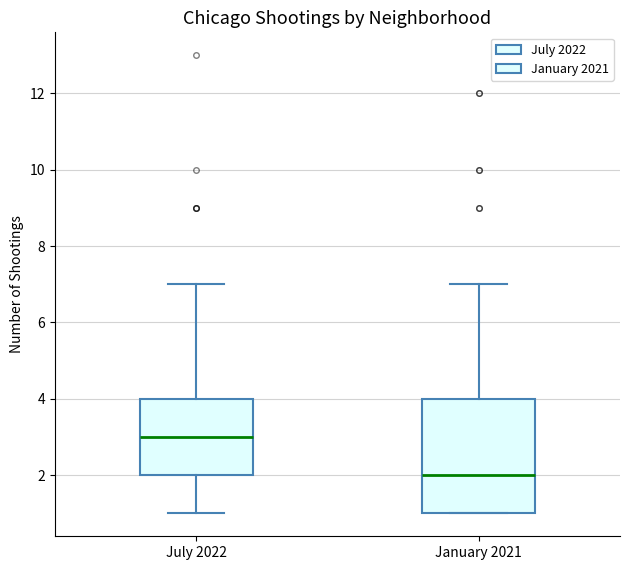

Reading left to right, transcribe this box plot: for each box, give where its median line is, the range the box spans, and where its two whiskers end, as read against the y-axis. The values are not printed on the chart, so give them approximately, as read against the axis.

July 2022: median 3, box 2 to 4, whiskers 1 to 7
January 2021: median 2, box 1 to 4, whiskers 1 to 7